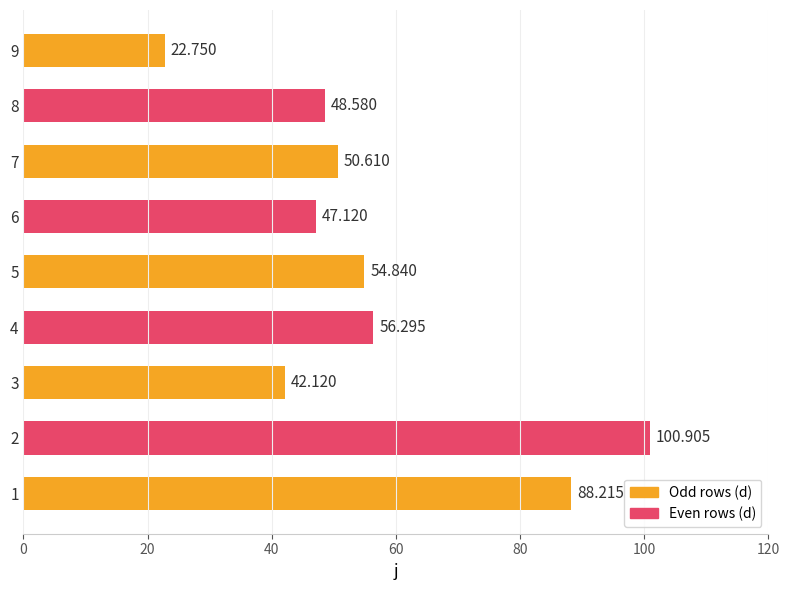

Are the bars horizontal?

Yes